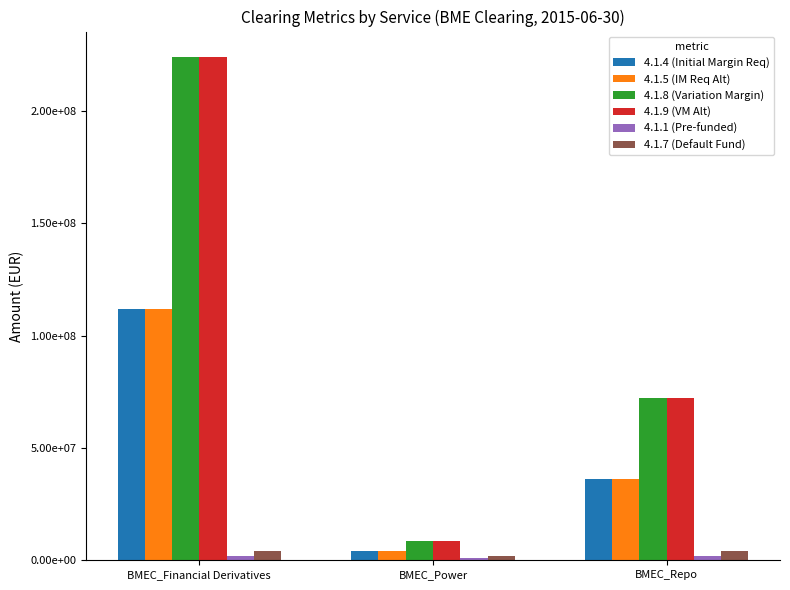

What is the total value across all series at BMEC_Financial Derivatives?

678600000